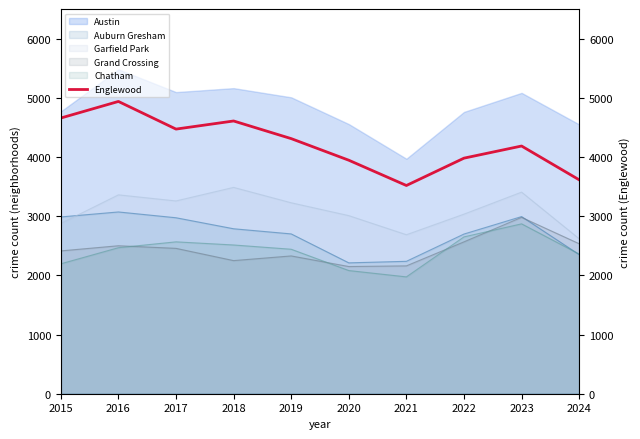

The value at 2021 is 6286. True or false?

False